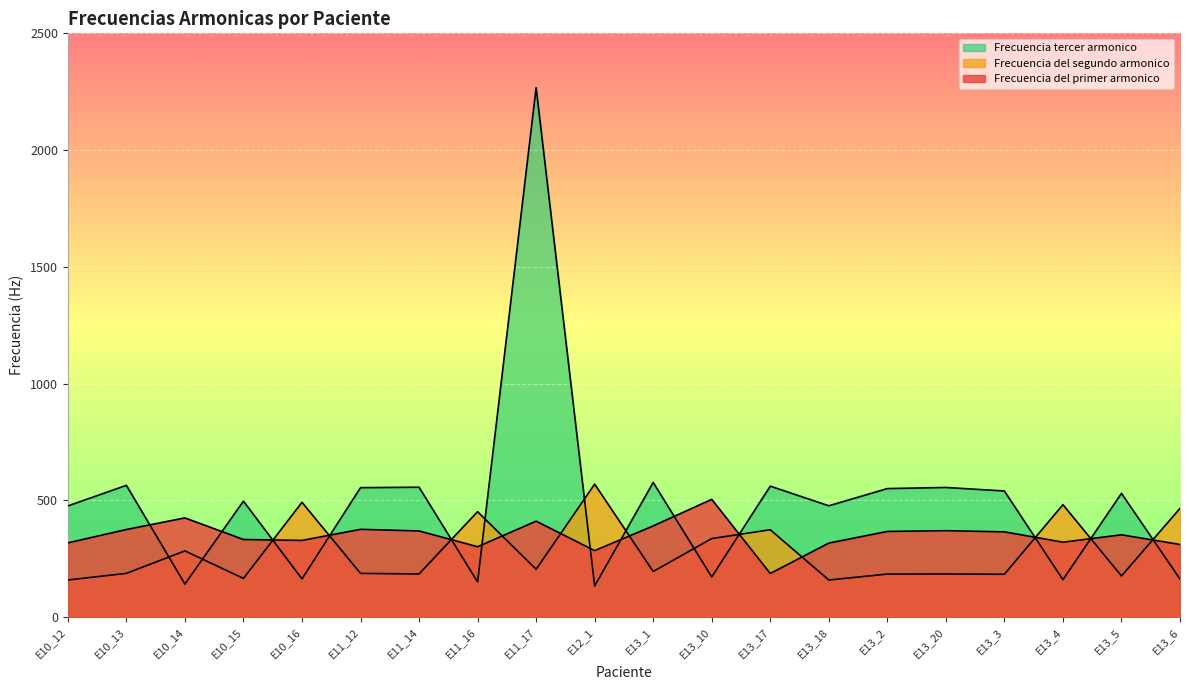

Is it true that Frecuencia tercer armonico equals 133.8 at E12_1?

True